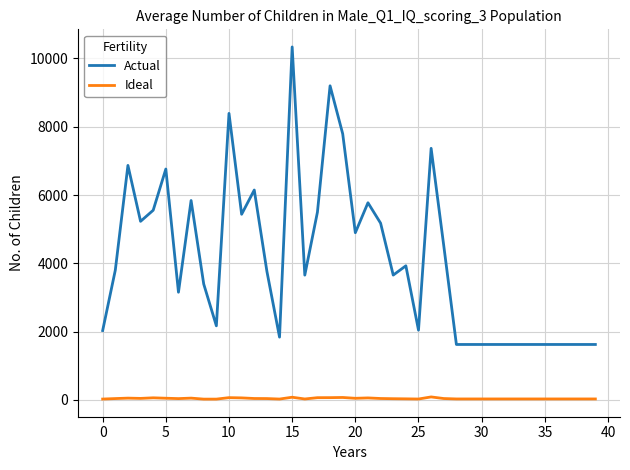

List the series in order of their overall mean, lowest first.

Ideal, Actual